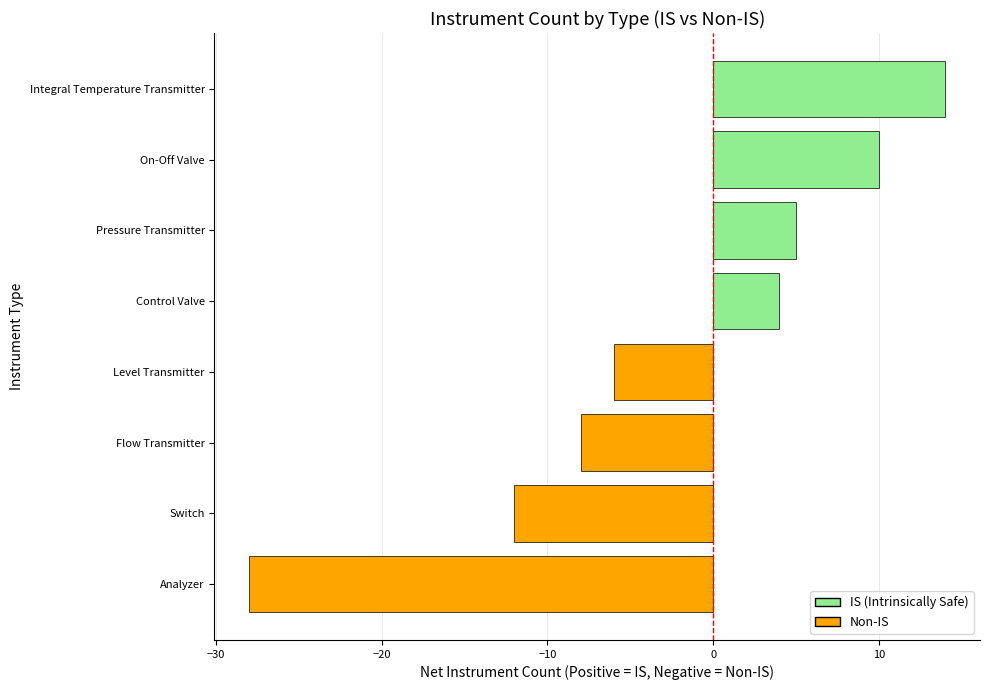

What is the average value?

-3